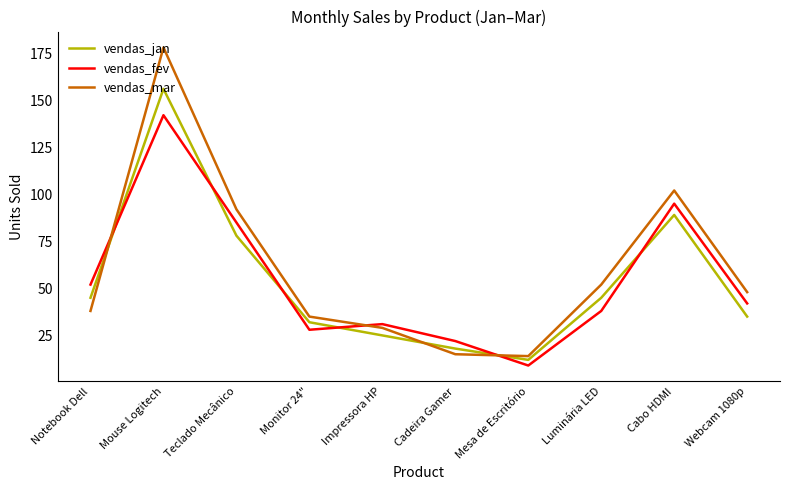

What is the difference between the vendas_mar values at Impressora HP and Monitor 24"?

6